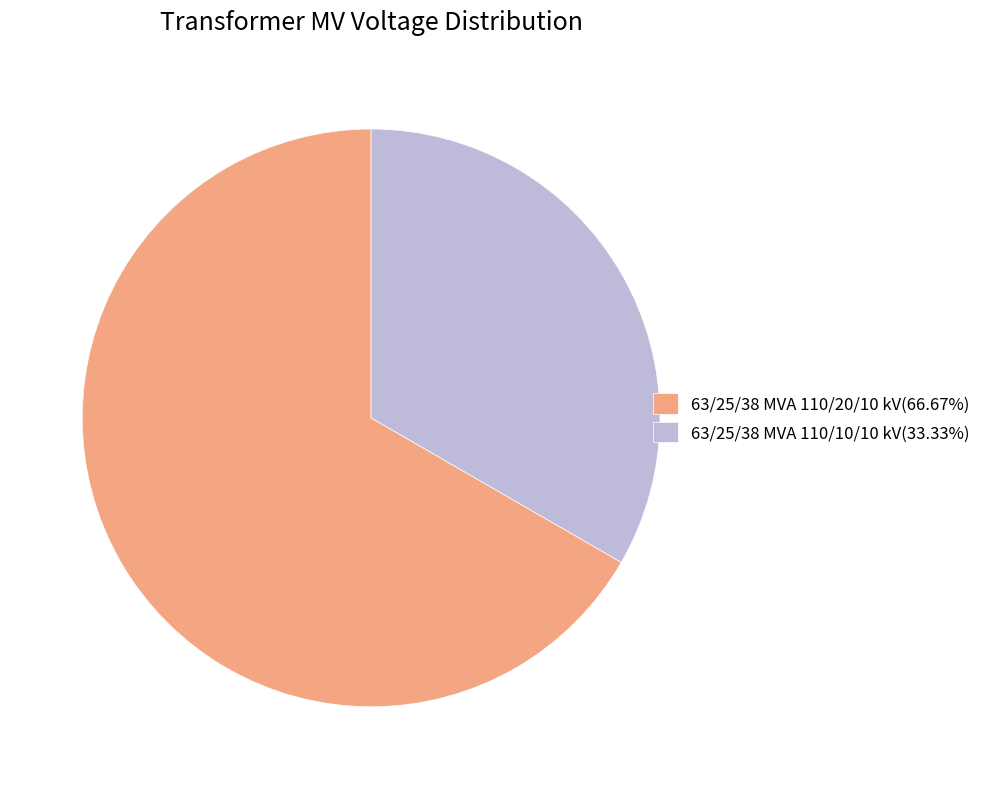

How many segments does this pie chart have?

2